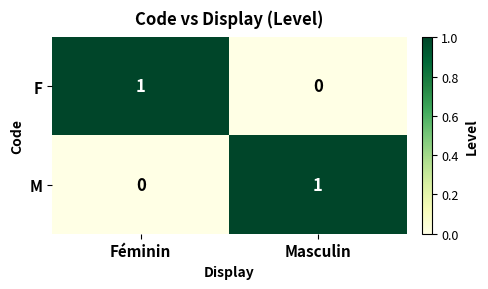

Where is M nearest to the value 0?

Féminin